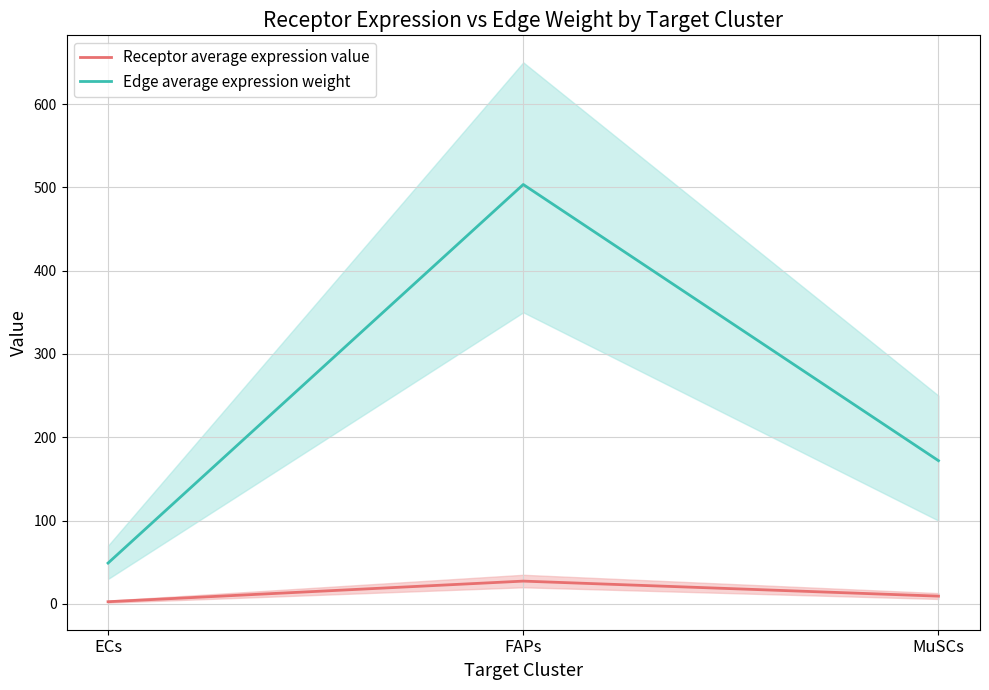

Which category has the lowest value across all series?

ECs